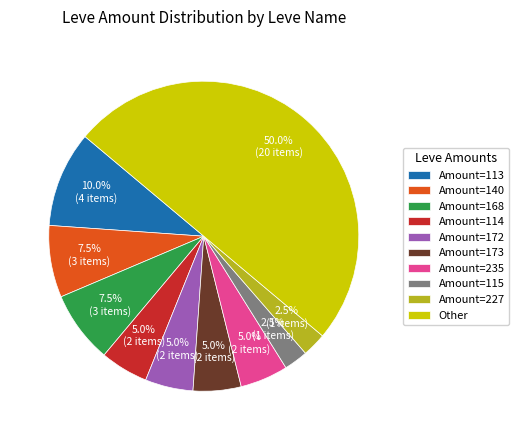

Count the number of slices in the pie.

10